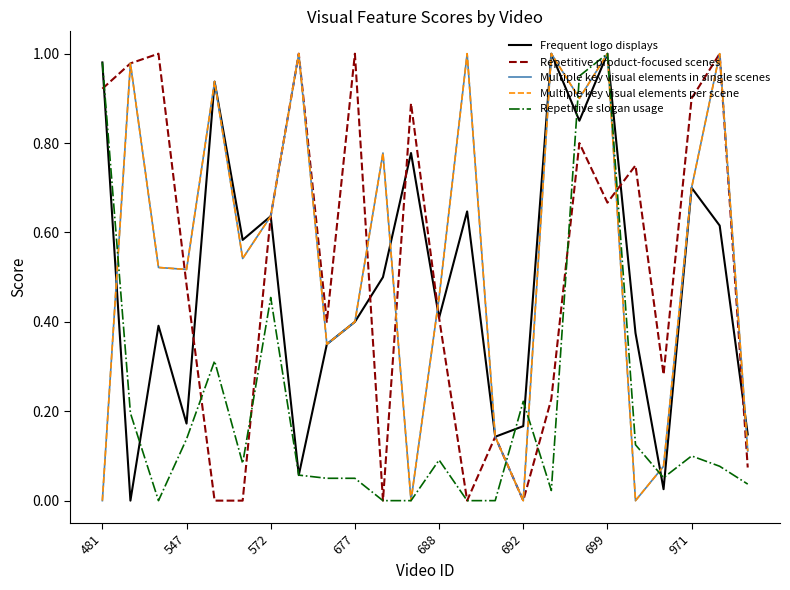

Does the chart have visible grid lines?

No